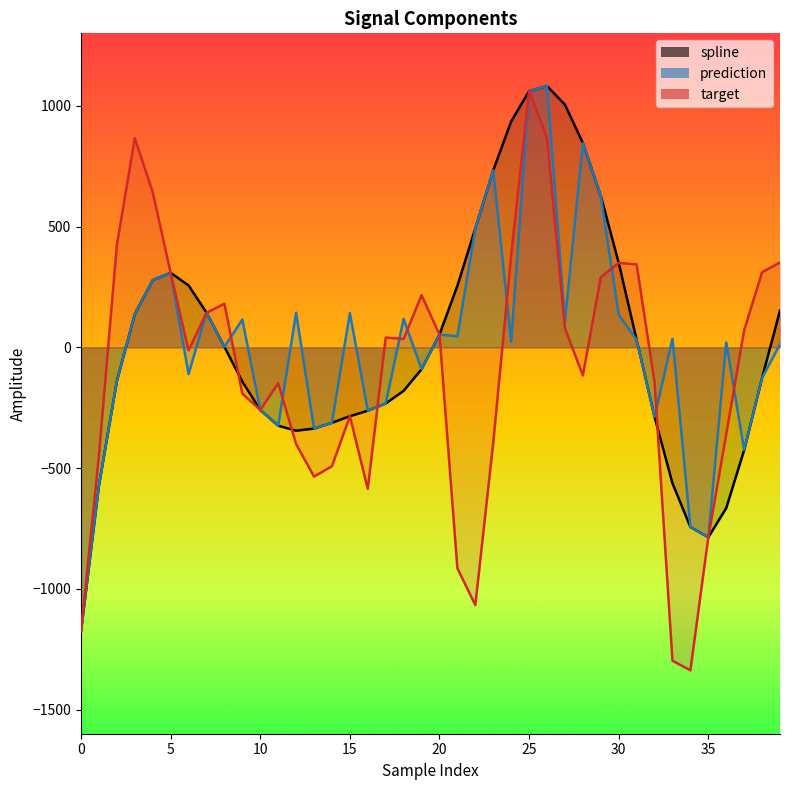

Is the value of prediction at 15 greater than the value of target at 20?

No